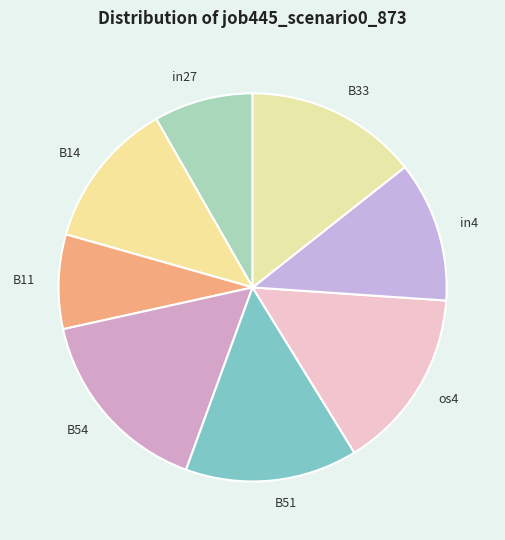

How many slices are in this pie chart?

8